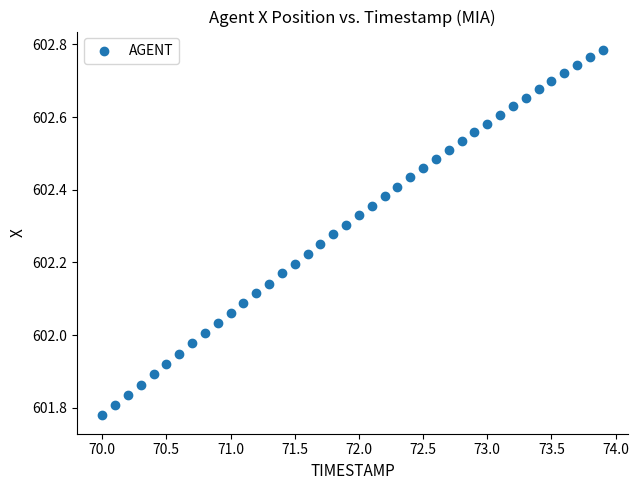

What is the range of X values (max minus min)?

3.9